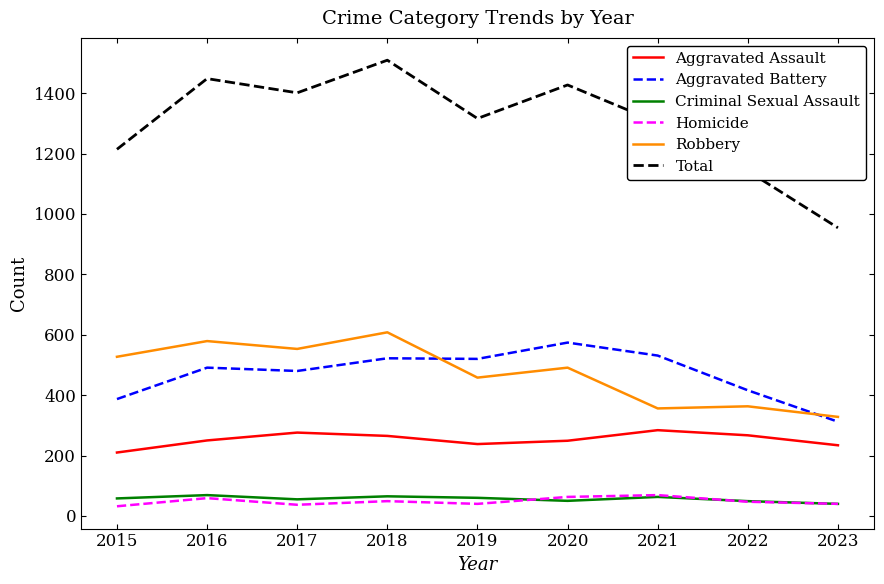

Between 2015 and 2020, which series saw the biggest shift?

Total